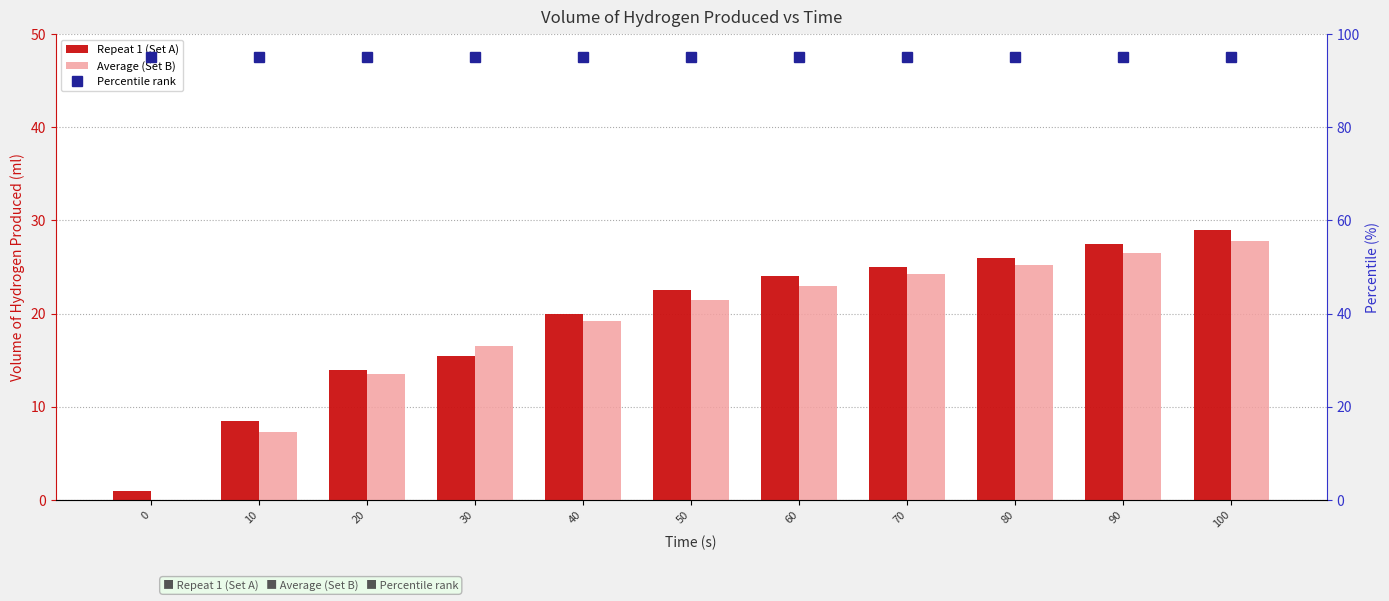

Is it true that Repeat 1 (Set A) equals 15.5 at 30?

True